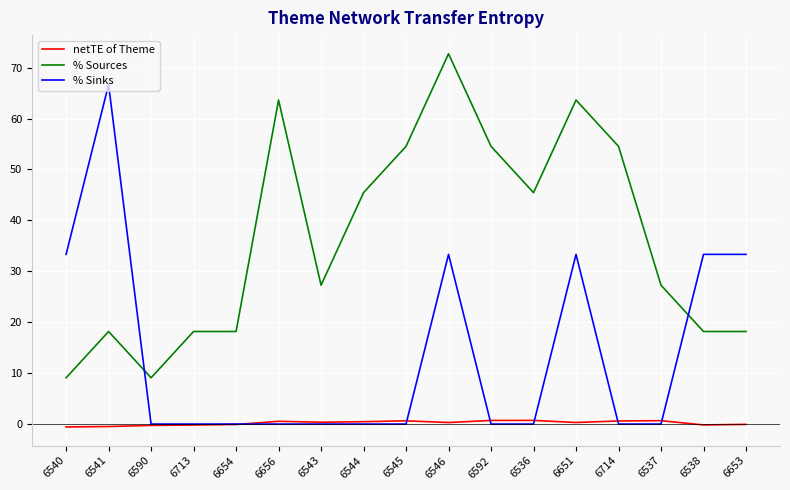

Rank the series by their maximum value, from highest to lowest.

% Sources, % Sinks, netTE of Theme